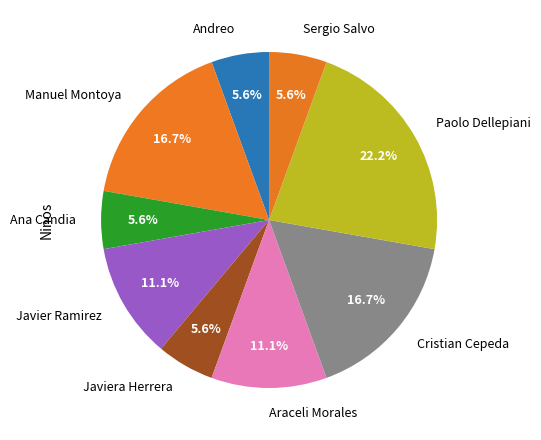

To the nearest percent, what is the difference between the Paolo Dellepiani and Araceli Morales slice percentages?

11%